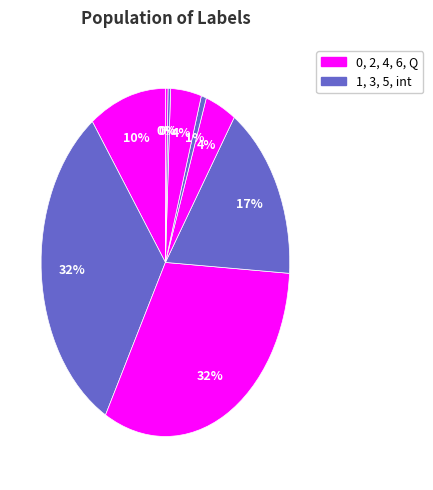

How many segments does this pie chart have?

9